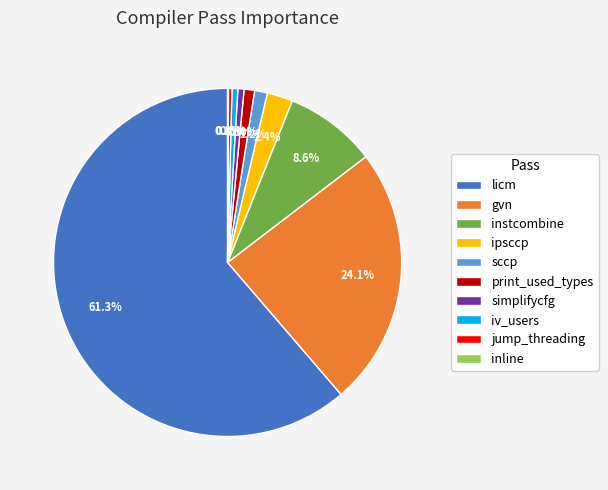

Which category accounts for the majority?

licm